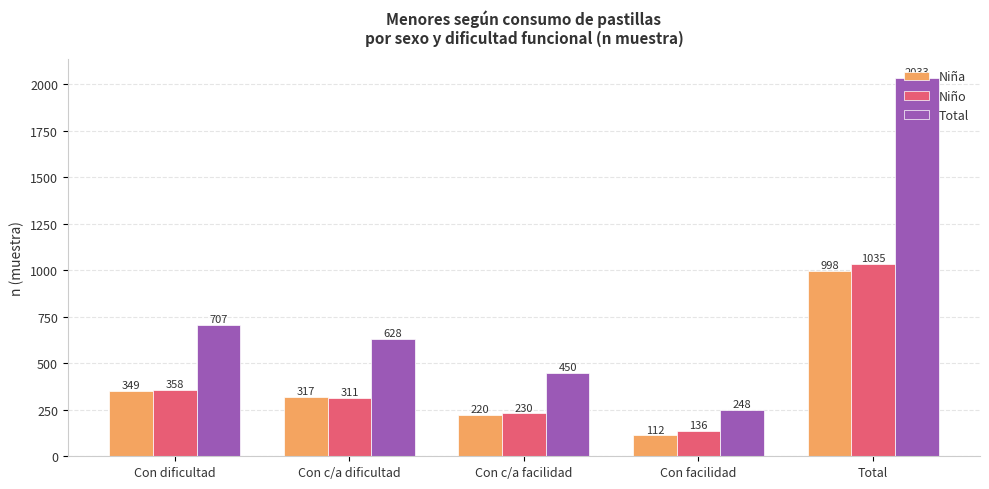

Rank the series by their maximum value, from lowest to highest.

Niña, Niño, Total